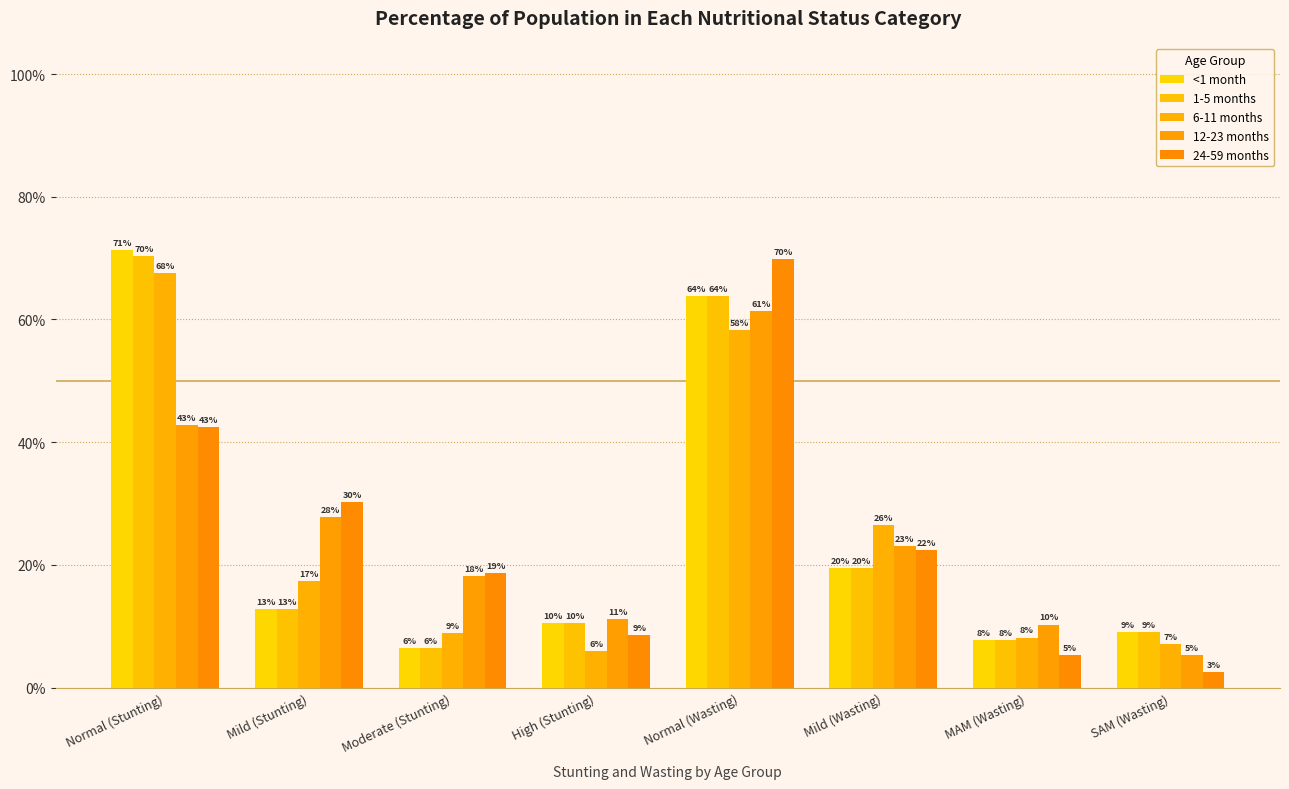

Reading left to right, what are all the values shown in this chart?

<1 month: Normal (Stunting)=0.7	Mild (Stunting)=0.1	Moderate (Stunting)=0.1	High (Stunting)=0.1	Normal (Wasting)=0.6	Mild (Wasting)=0.2	MAM (Wasting)=0.1	SAM (Wasting)=0.1
1-5 months: Normal (Stunting)=0.7	Mild (Stunting)=0.1	Moderate (Stunting)=0.1	High (Stunting)=0.1	Normal (Wasting)=0.6	Mild (Wasting)=0.2	MAM (Wasting)=0.1	SAM (Wasting)=0.1
6-11 months: Normal (Stunting)=0.7	Mild (Stunting)=0.2	Moderate (Stunting)=0.1	High (Stunting)=0.1	Normal (Wasting)=0.6	Mild (Wasting)=0.3	MAM (Wasting)=0.1	SAM (Wasting)=0.1
12-23 months: Normal (Stunting)=0.4	Mild (Stunting)=0.3	Moderate (Stunting)=0.2	High (Stunting)=0.1	Normal (Wasting)=0.6	Mild (Wasting)=0.2	MAM (Wasting)=0.1	SAM (Wasting)=0.1
24-59 months: Normal (Stunting)=0.4	Mild (Stunting)=0.3	Moderate (Stunting)=0.2	High (Stunting)=0.1	Normal (Wasting)=0.7	Mild (Wasting)=0.2	MAM (Wasting)=0.1	SAM (Wasting)=0.0